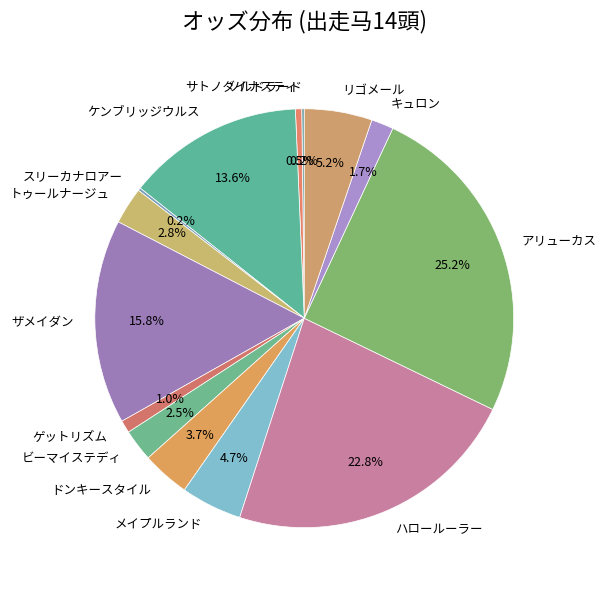

Which slice is the largest?

アリューカス